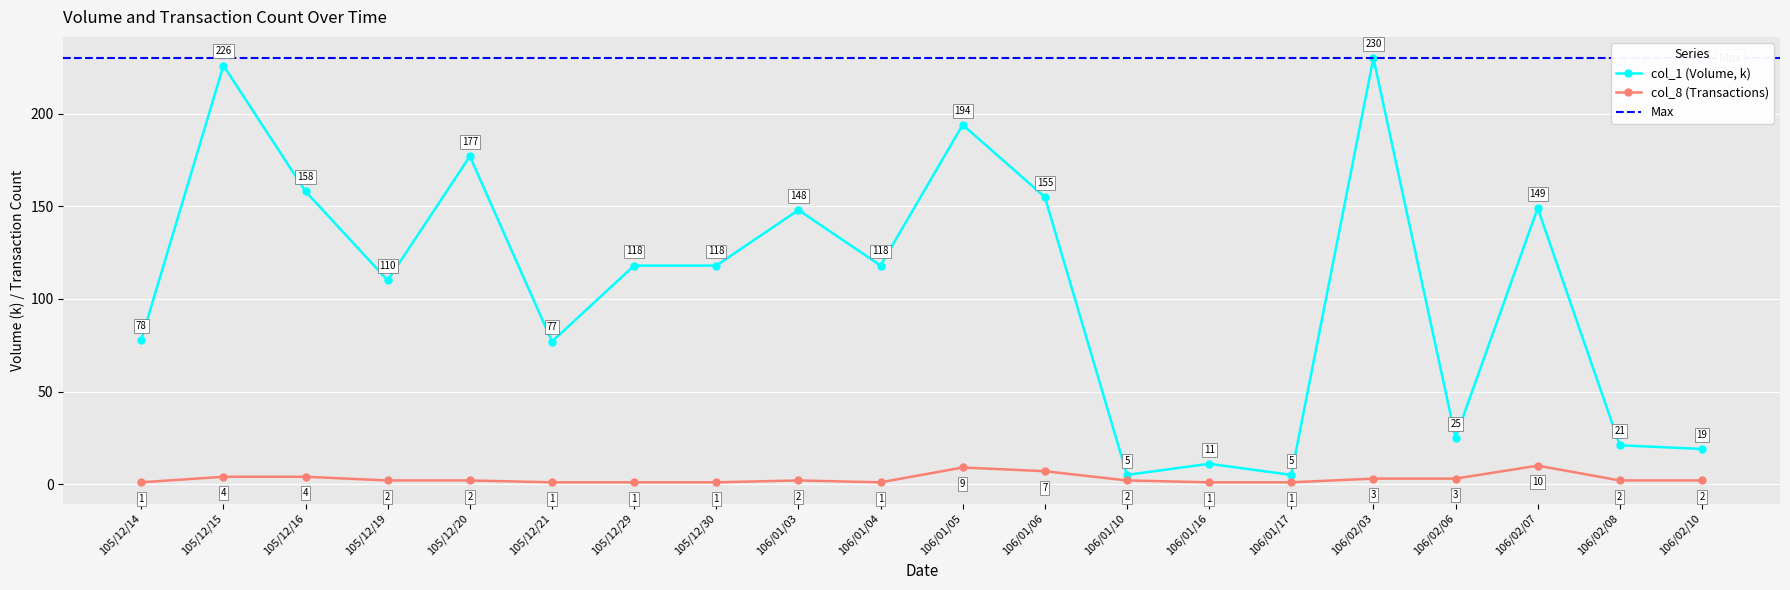

Approximately how many times larger is the value at 105/12/14 compared to 105/12/15?

0.3